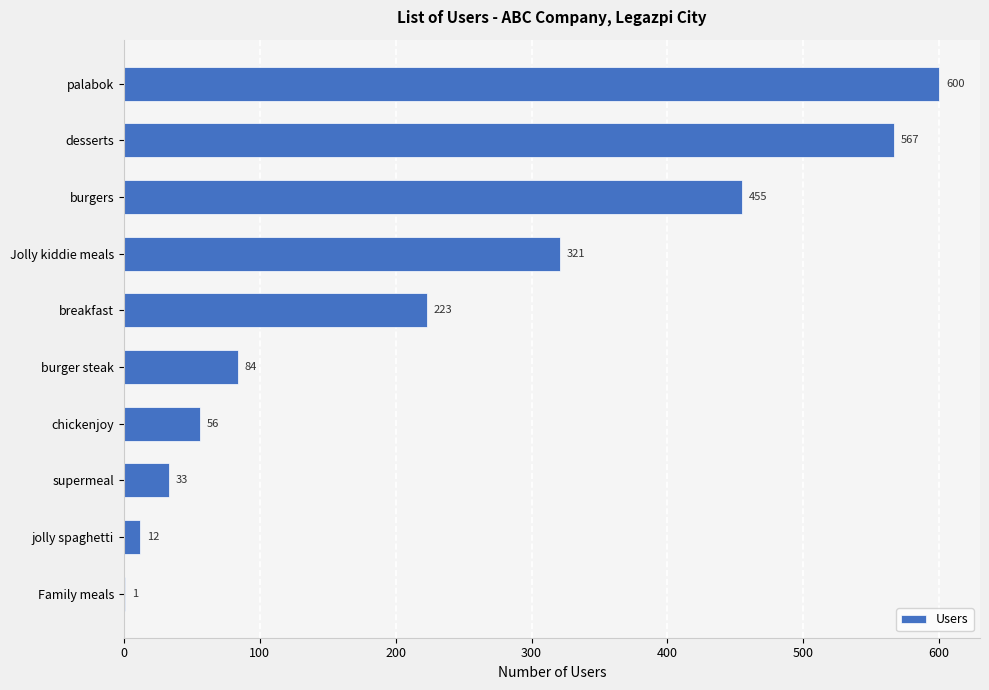

Reading bottom to top, list all the values displayed in this chart.

Family meals=1	jolly spaghetti=12	supermeal=33	chickenjoy=56	burger steak=84	breakfast=223	Jolly kiddie meals=321	burgers=455	desserts=567	palabok=600